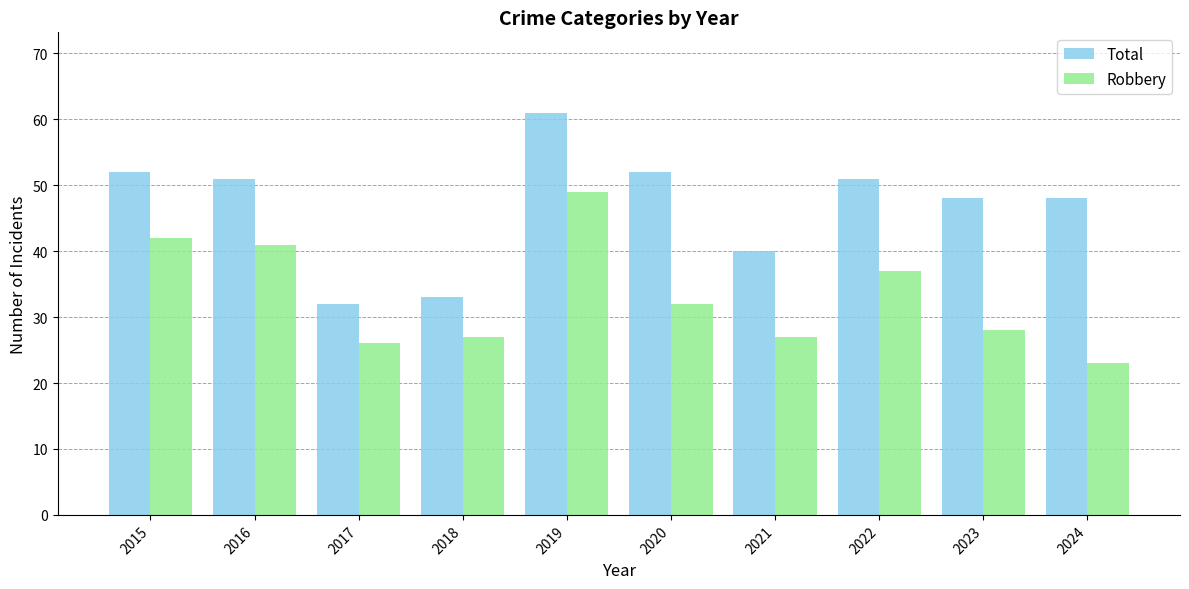

What is the value of the Total bar at the 9th from the left?

48